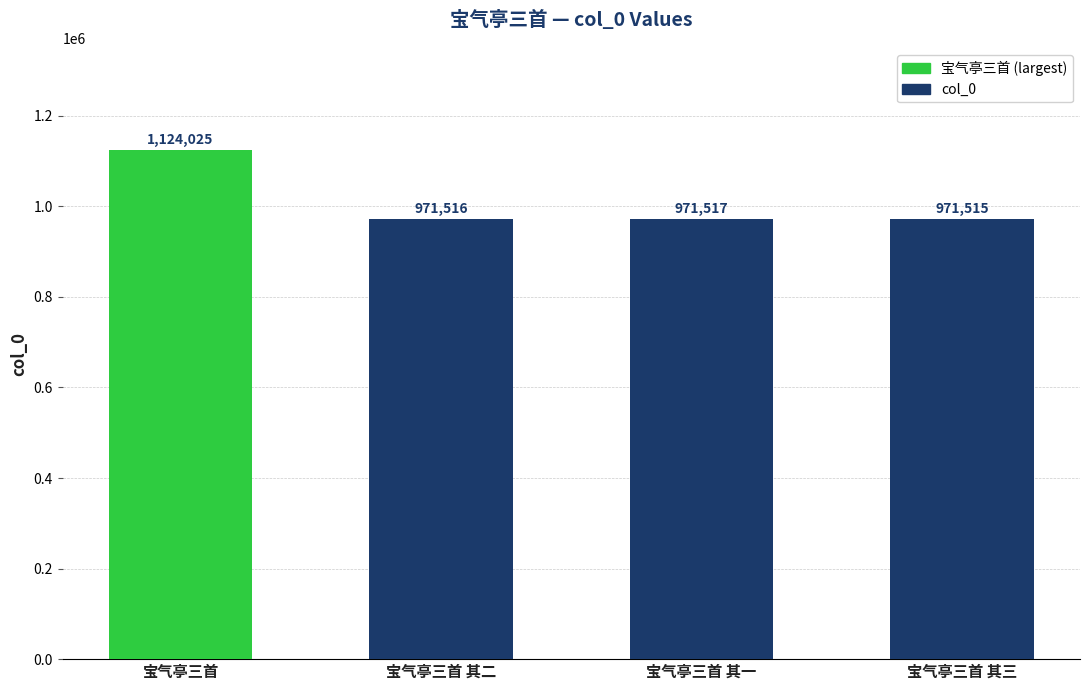

Approximately how many times larger is the value at 宝气亭三首 compared to 宝气亭三首 其一?

1.2